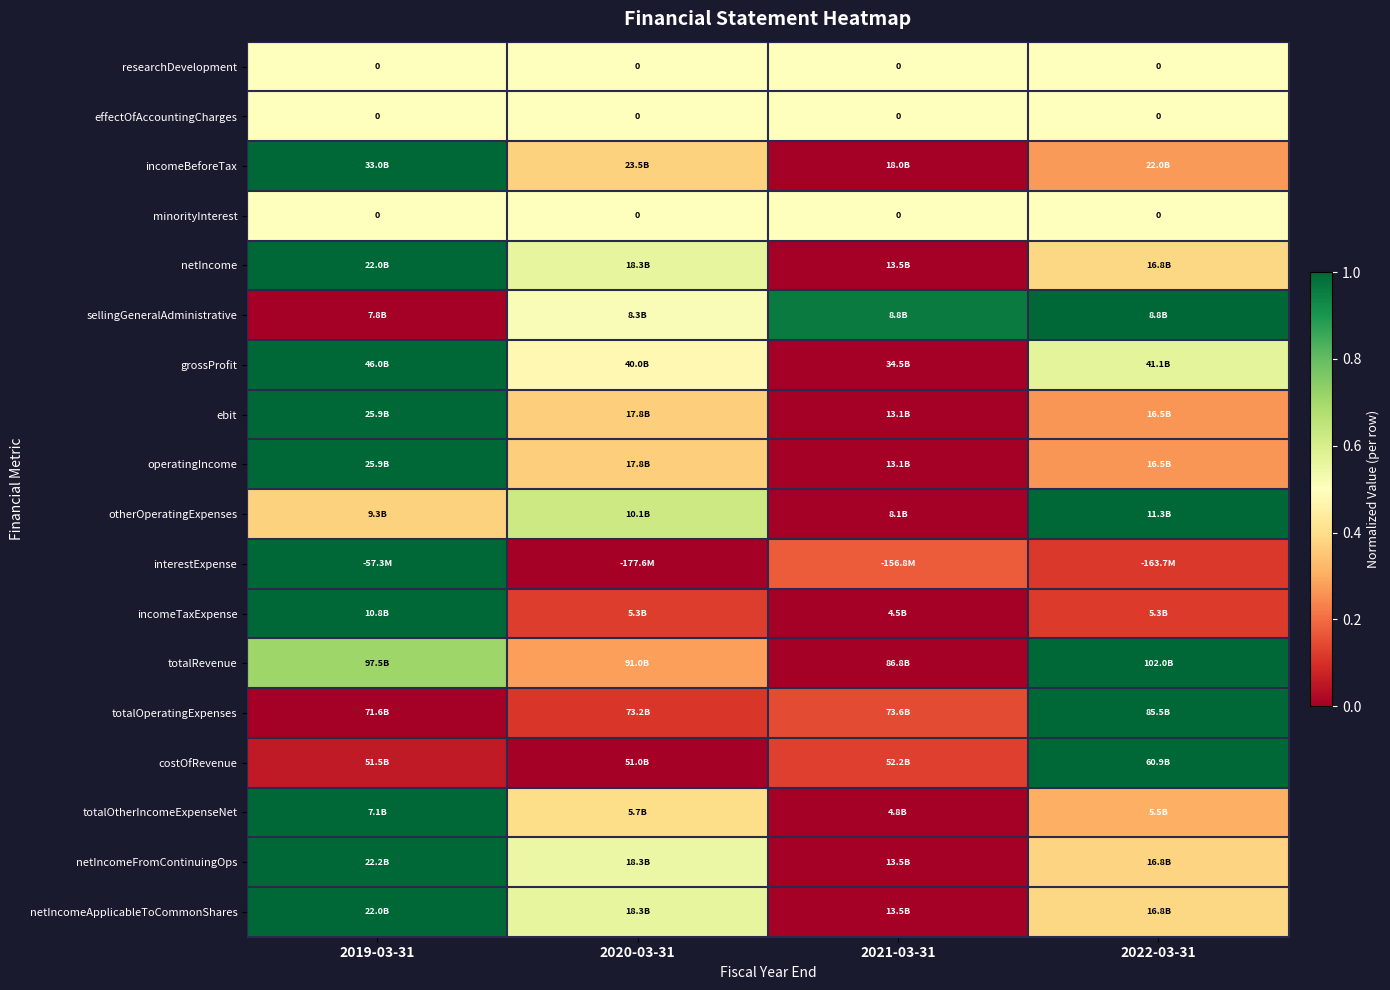

Which category has the highest value across all series?

2019-03-31